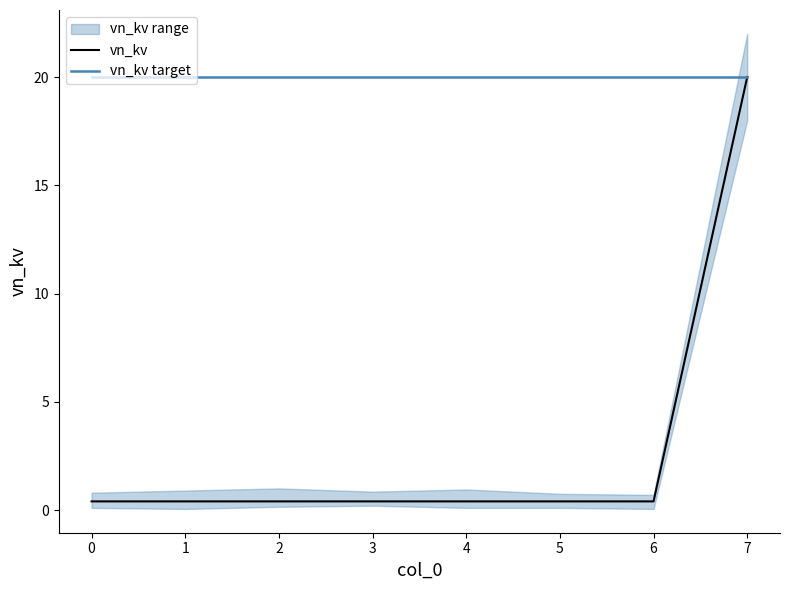

Is this an area chart (filled region under the line)?

No